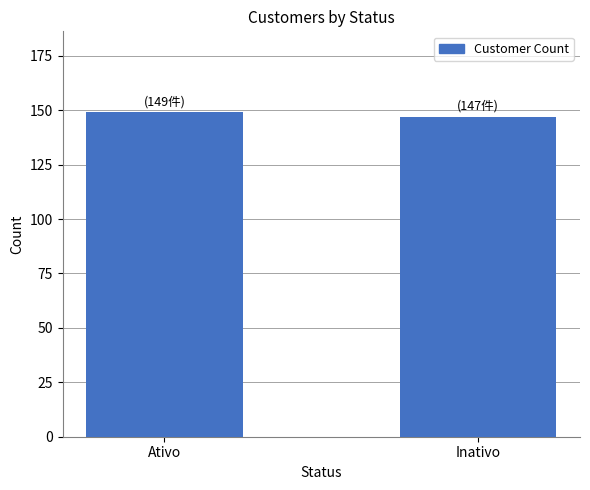

What is the label of the 2nd bar from the left?

Inativo